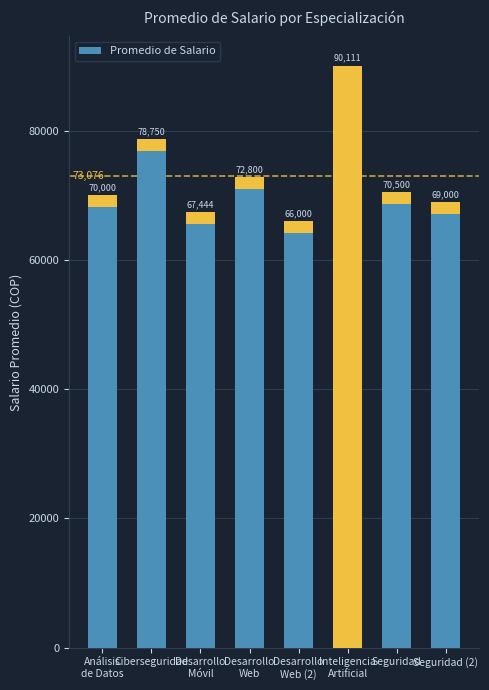

Rank the categories by value from lowest to highest.

Desarrollo
Web (2), Desarrollo
Móvil, Seguridad (2), Análisis
de Datos, Seguridad, Desarrollo
Web, Ciberseguridad, Inteligencia
Artificial